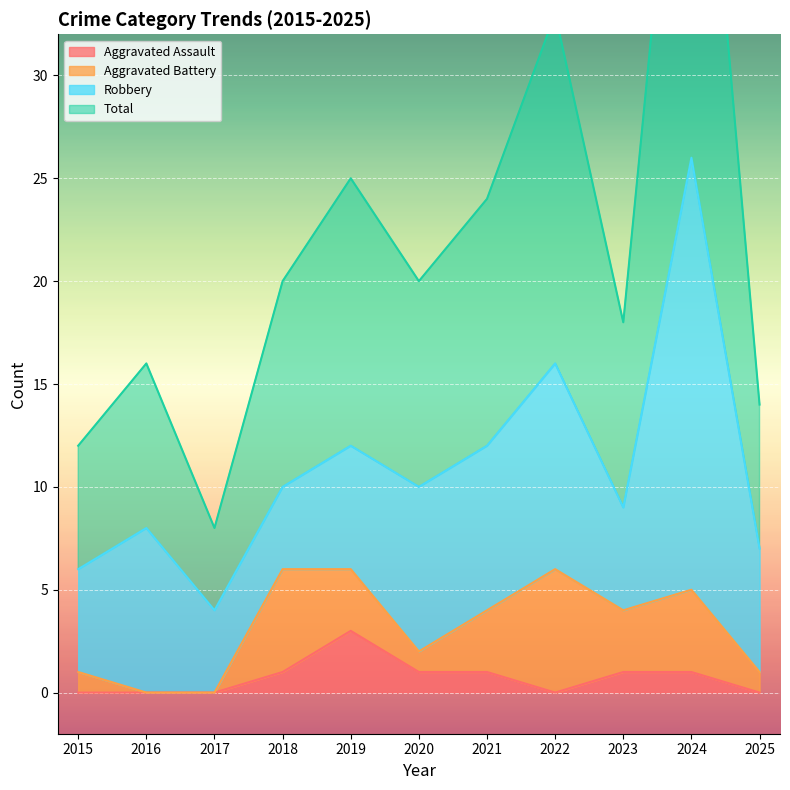

Which category has the highest value in the Aggravated Assault series?

2019